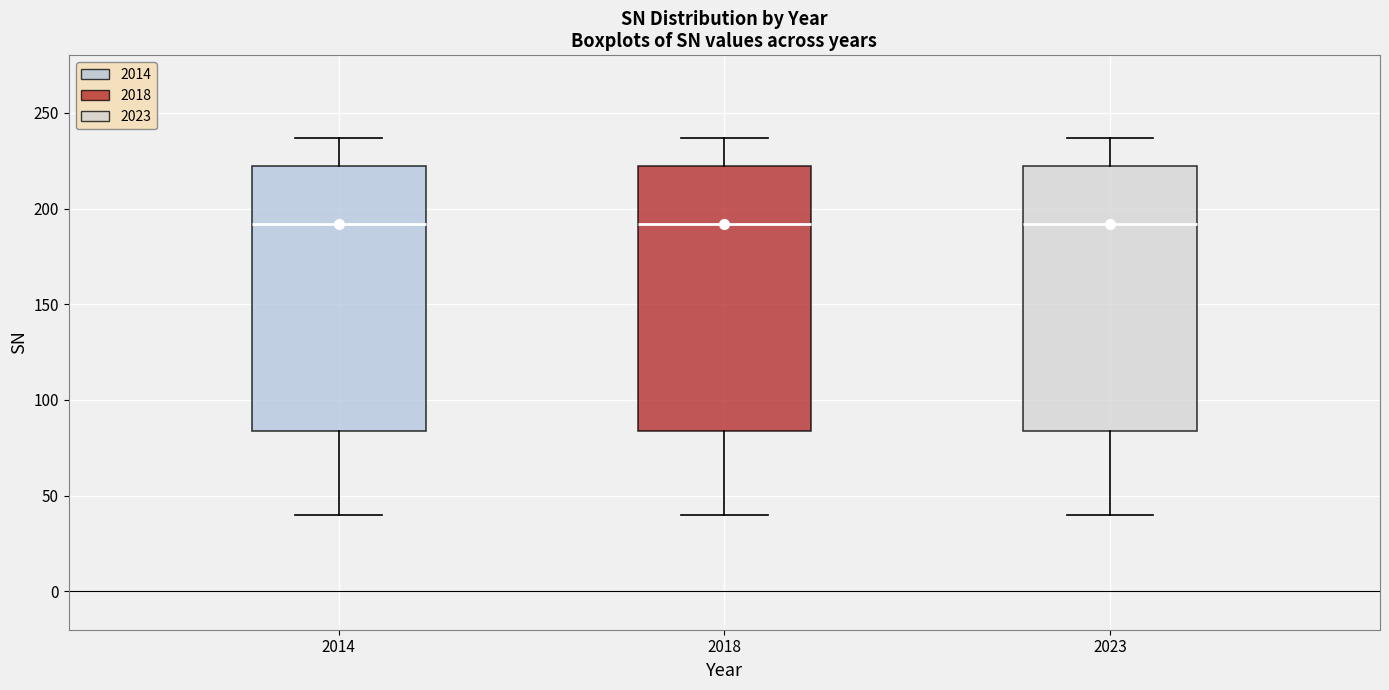

Reading left to right, read every box against the y-axis: the position of its median line, the range the box covers, and the ends of its whiskers. The values are not printed on the chart, so give them approximately, as read against the axis.

2014: median 190, box 85 to 220, whiskers 40 to 235
2018: median 190, box 85 to 220, whiskers 40 to 235
2023: median 190, box 85 to 220, whiskers 40 to 235